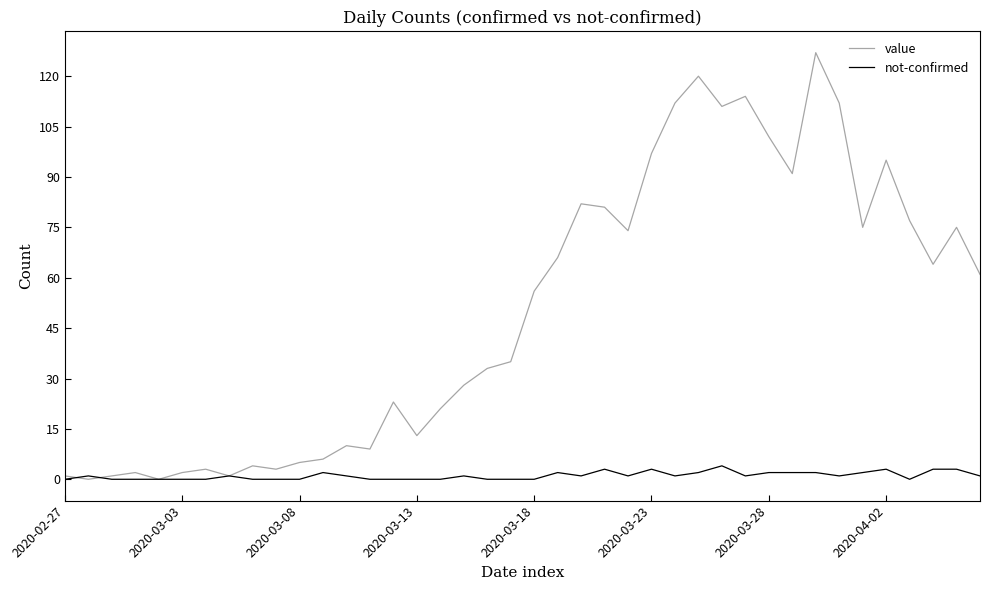

Which series has the largest range (max minus min)?

value